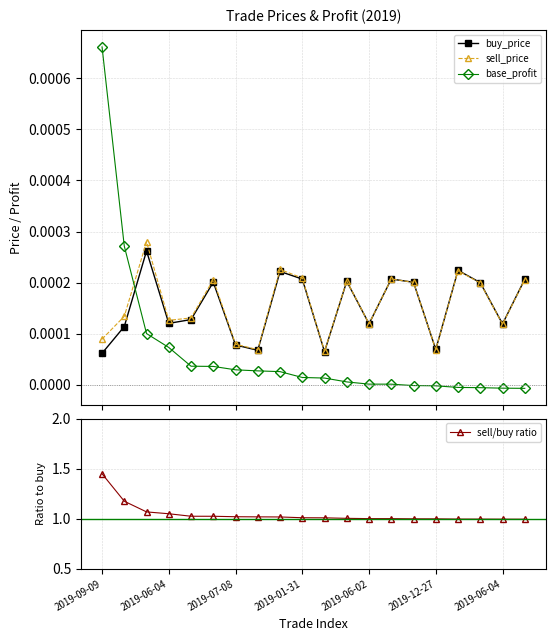

How many times do base_profit and buy_price cross each other?

1